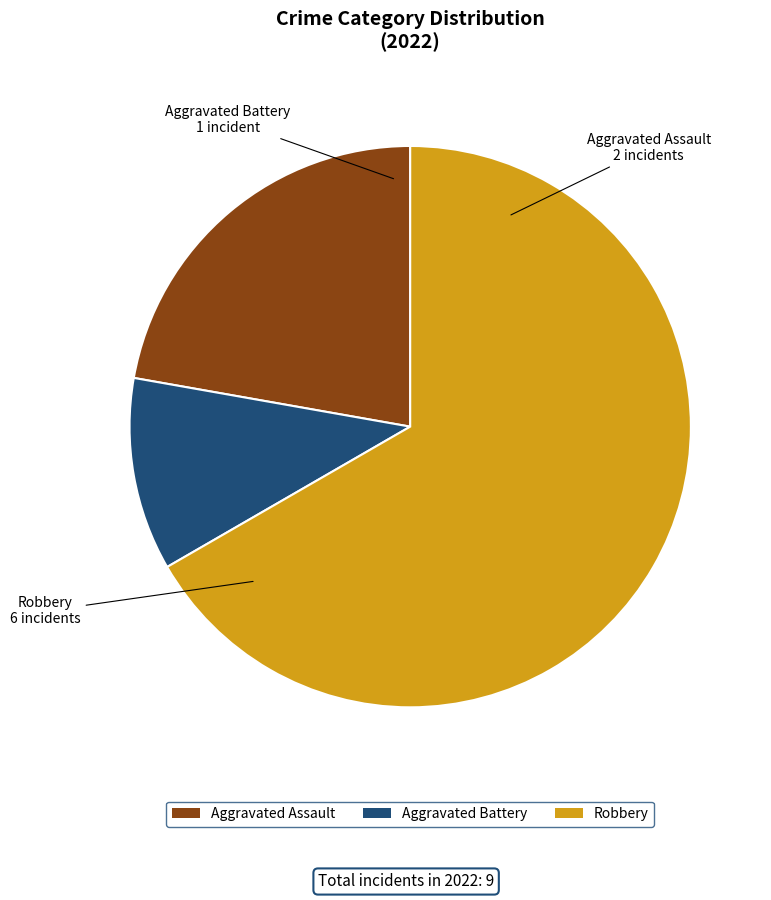

Is the sum of Robbery and Aggravated Assault greater than half?

Yes